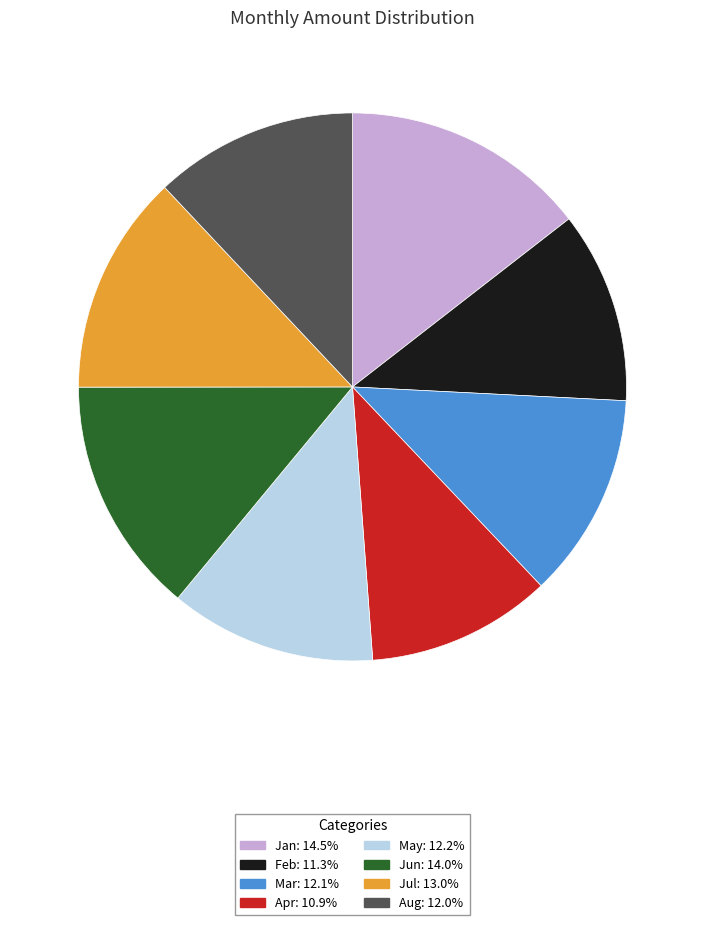

Count the number of slices in the pie.

8